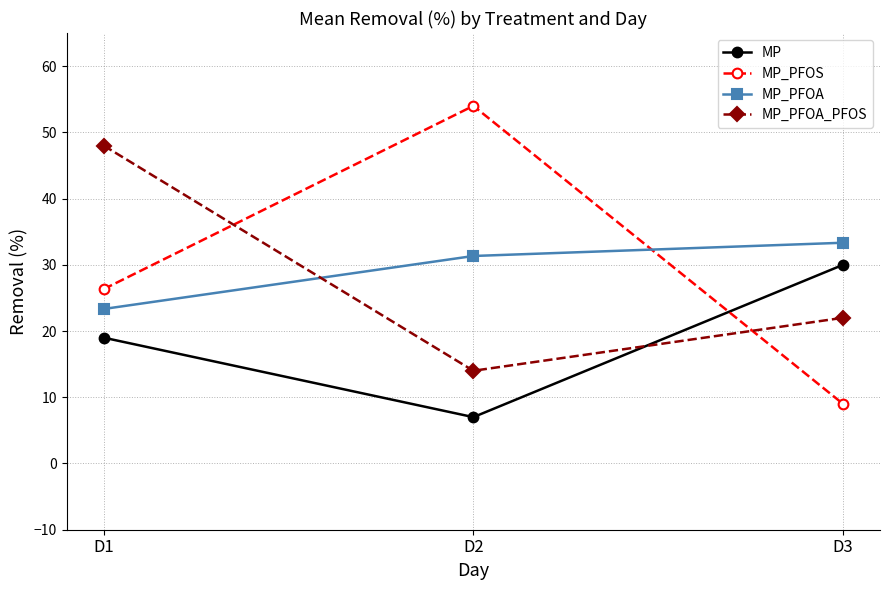

At which category is the sum across all series the highest?

D1